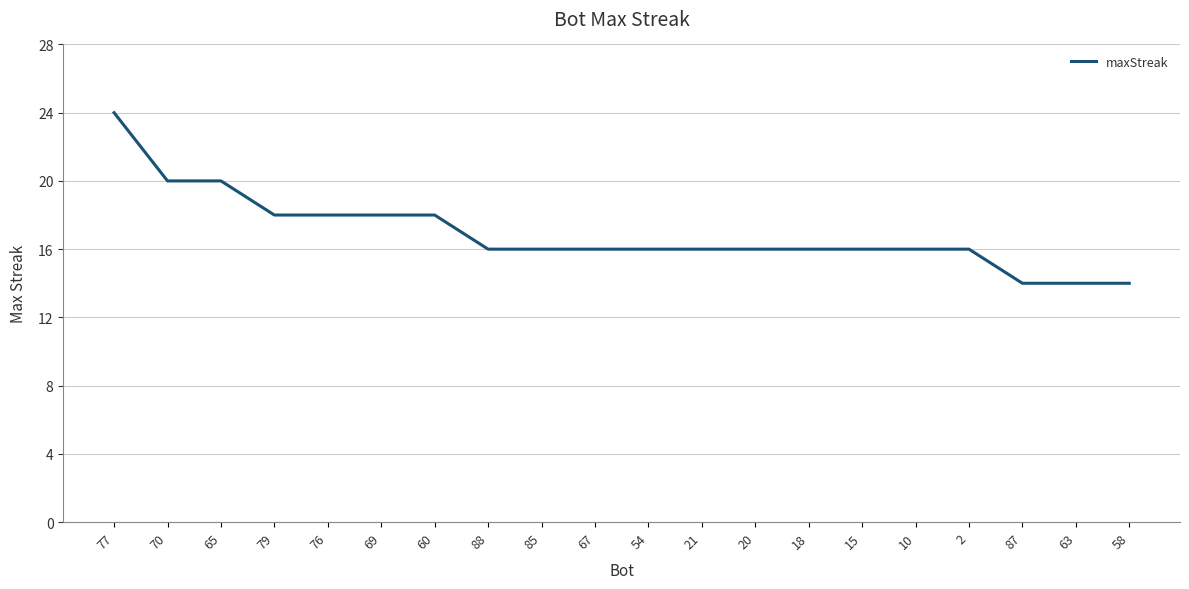

What is the maximum value shown in the chart?

24